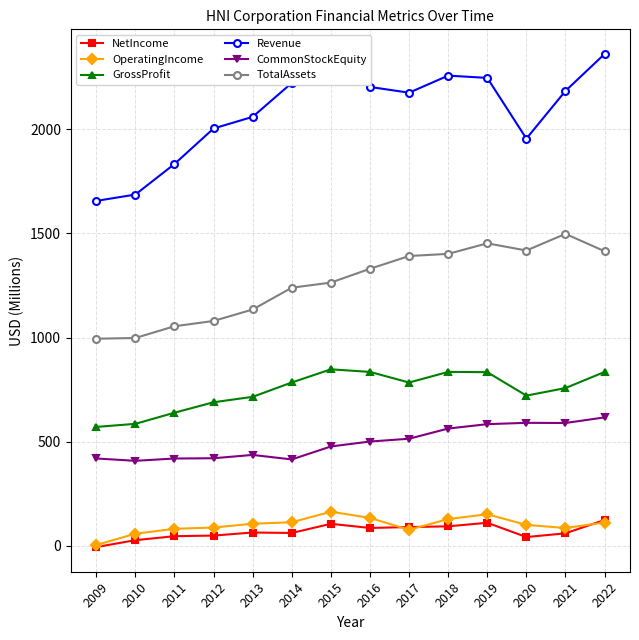

True or false: TotalAssets and Revenue cross at least once.

False